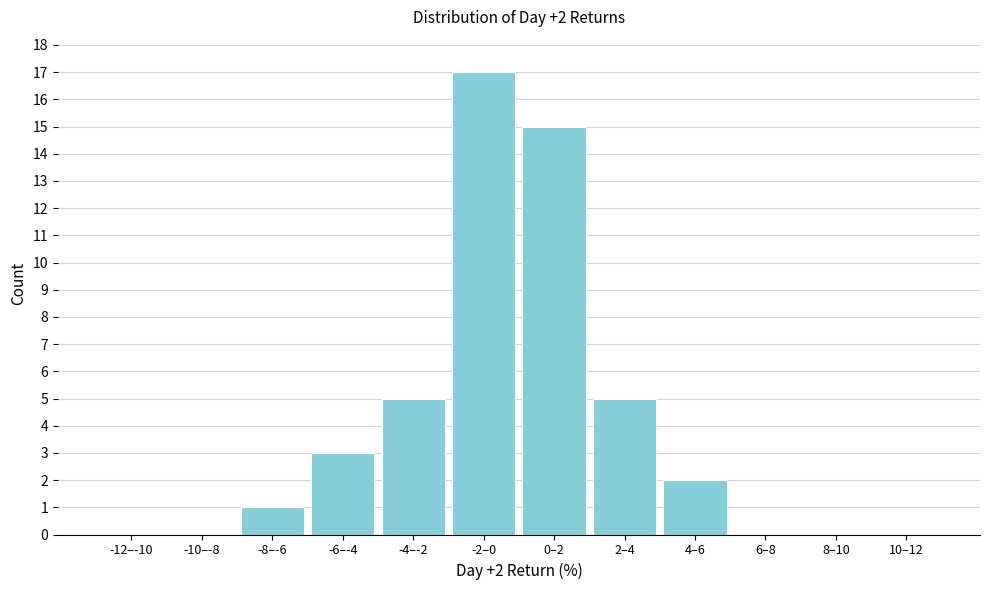

Reading right to left, extract all data points from this chart.

10–12=0	8–10=0	6–8=0	4–6=2	2–4=5	0–2=15	-2–0=17	-4–-2=5	-6–-4=3	-8–-6=1	-10–-8=0	-12–-10=0